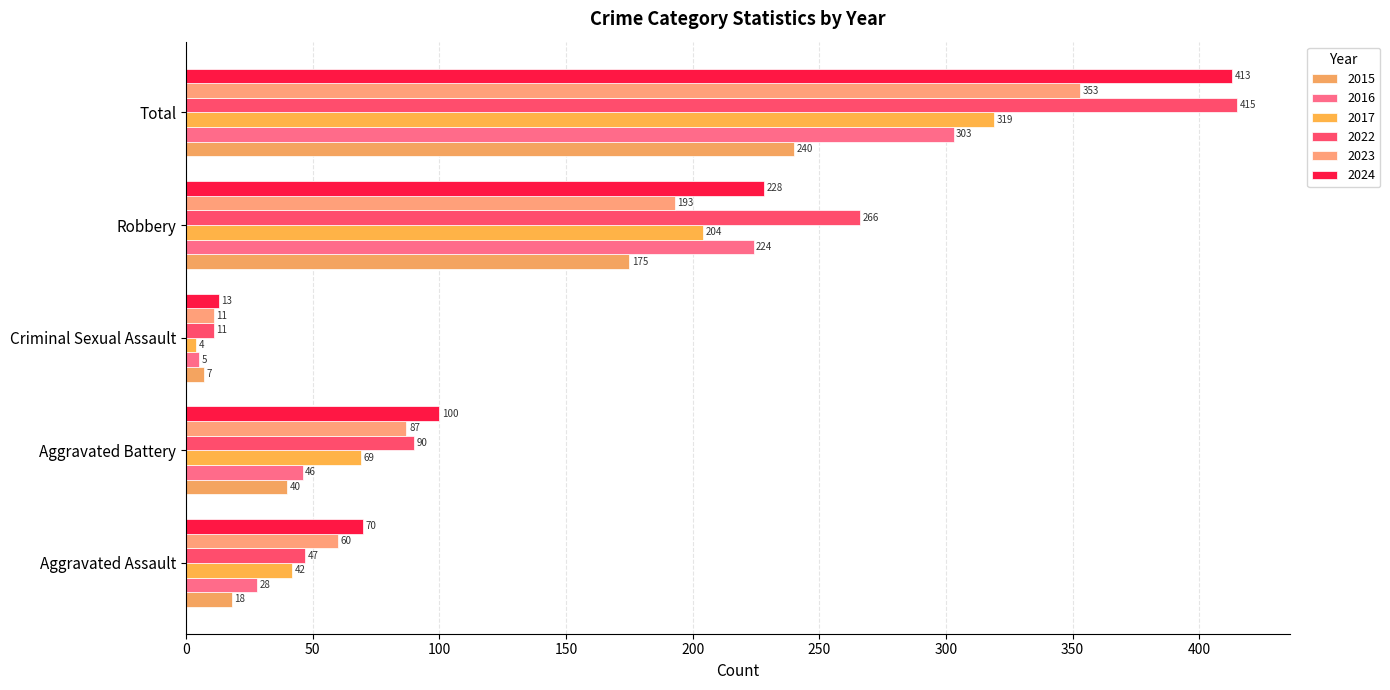

Count the number of data series in this chart.

6